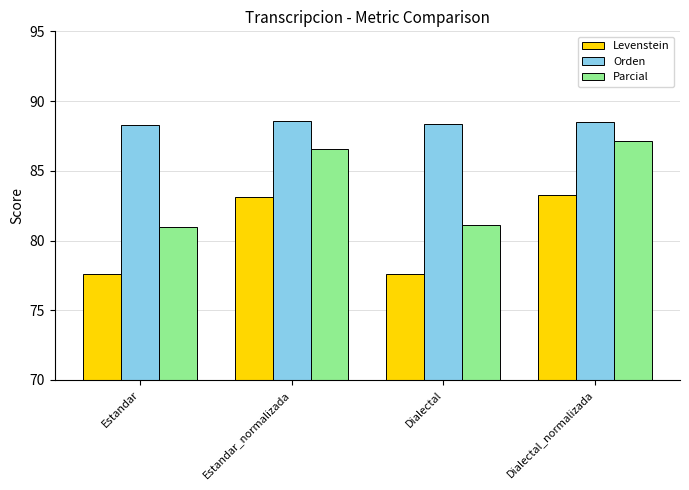

Which series has the largest total across all categories?

Orden